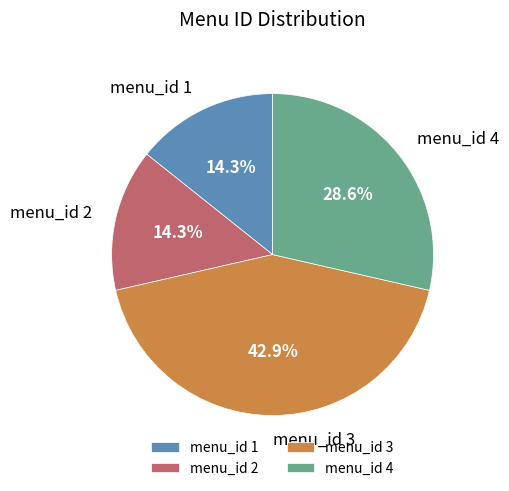

Is menu_id 4 the majority of the pie?

No